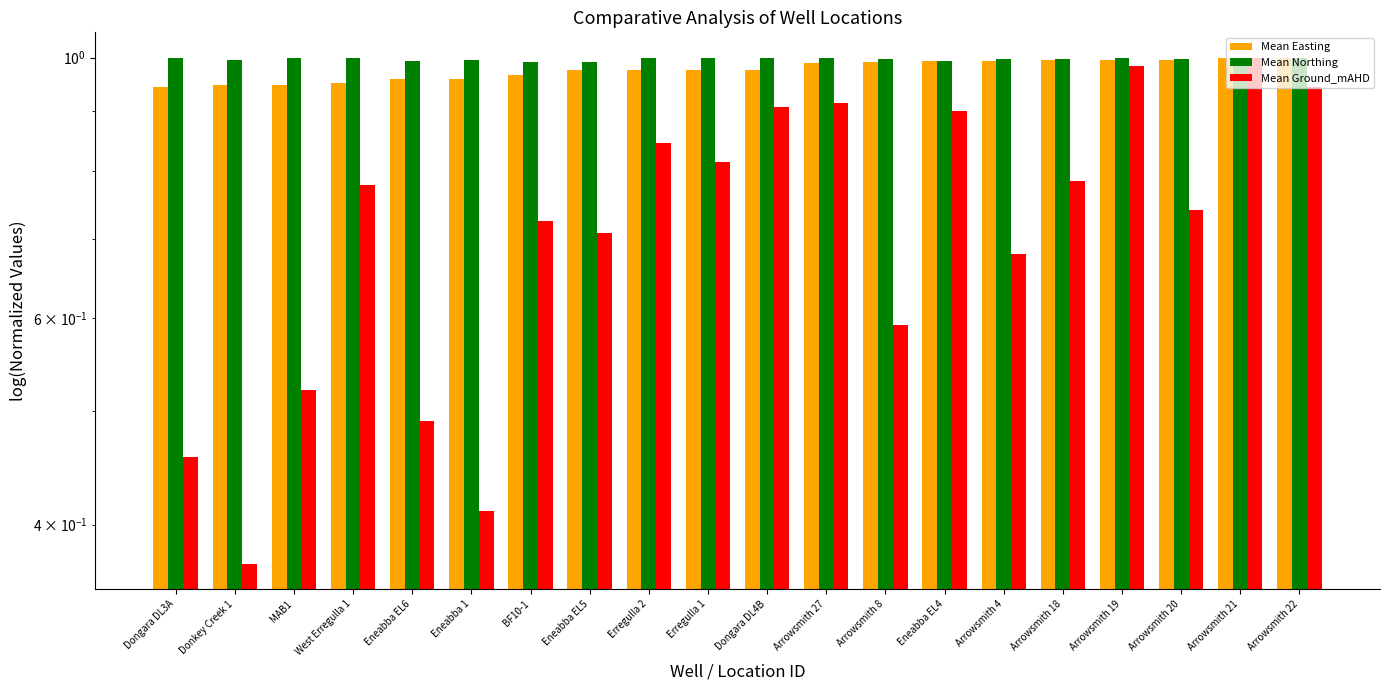

What is the sum of all Mean Ground_mAHD values?

14.6